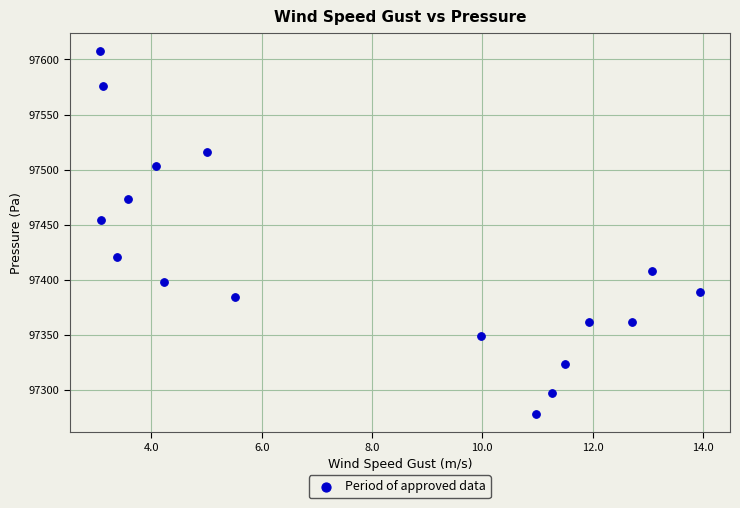

What Y value in the scatter plot is closest to 97442?

97454.8